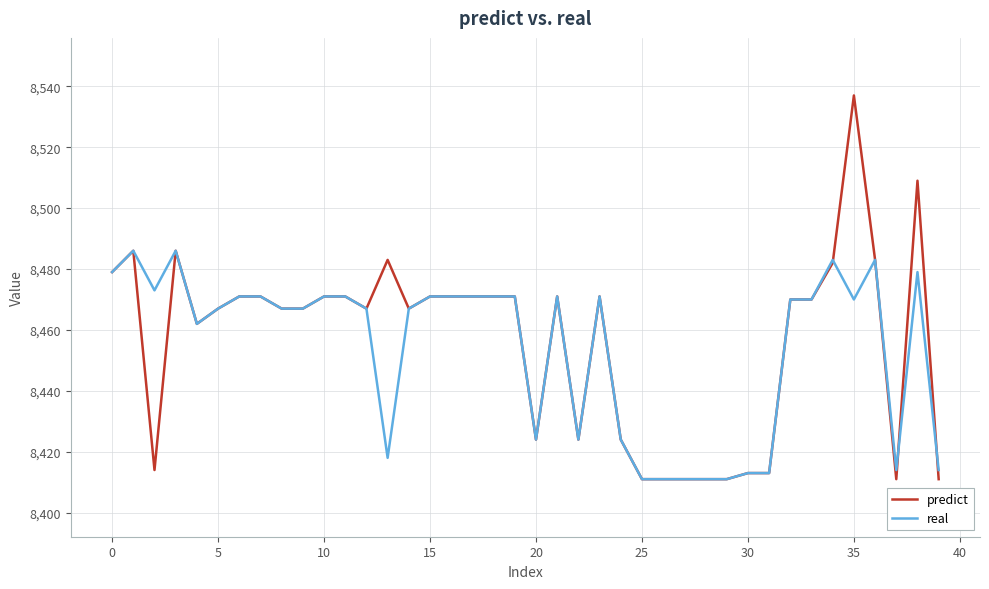

Which series has the largest range (max minus min)?

predict